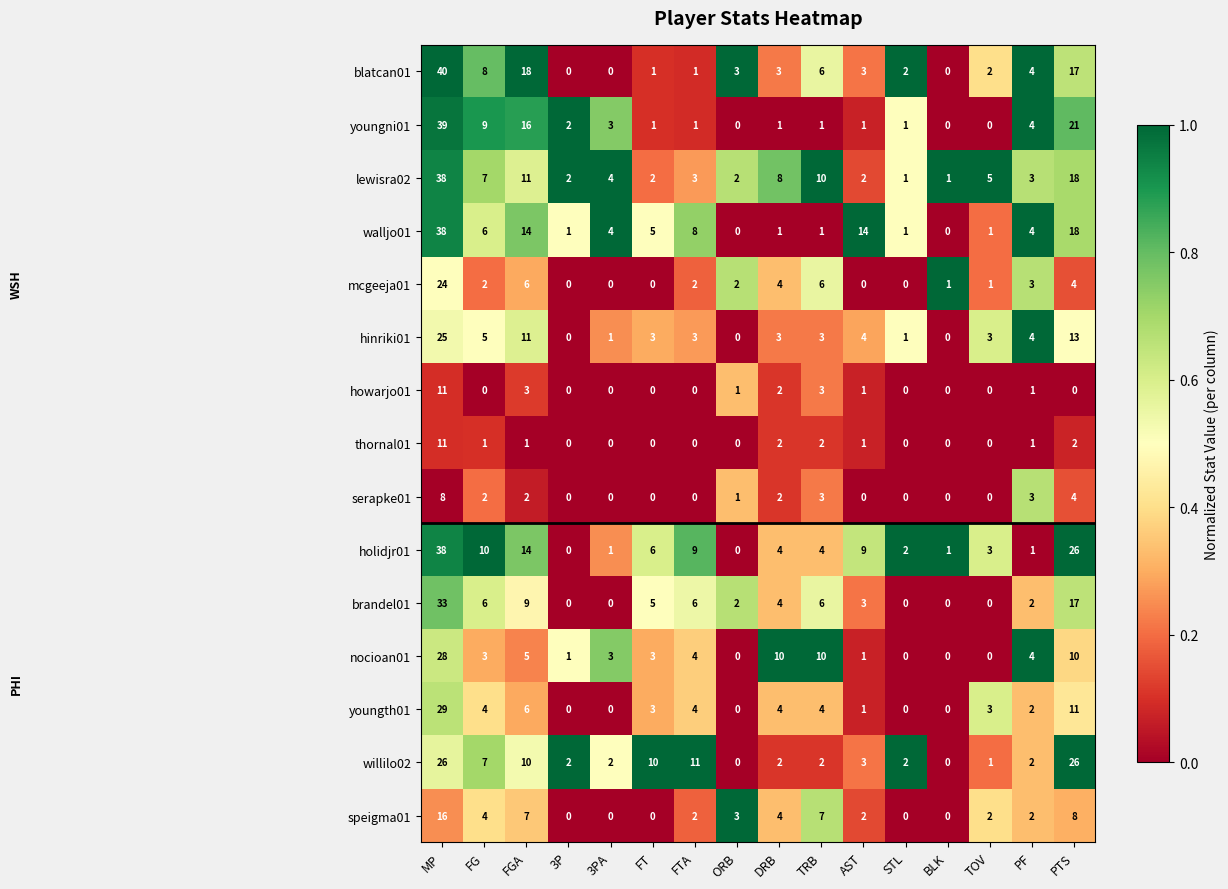

Which series has the largest range (max minus min)?

blatcan01